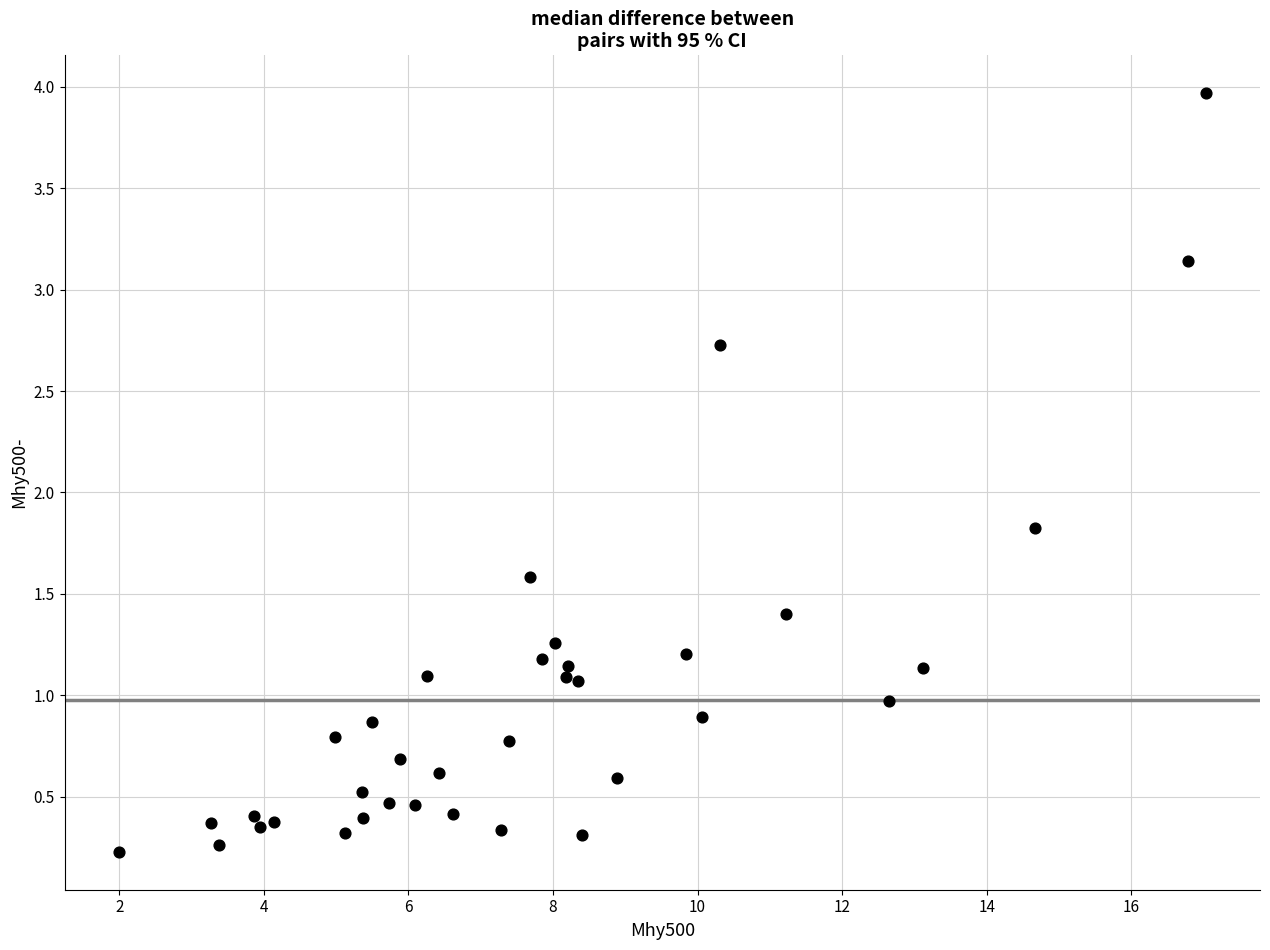

What Y value in the scatter plot is closest to 2?

1.8